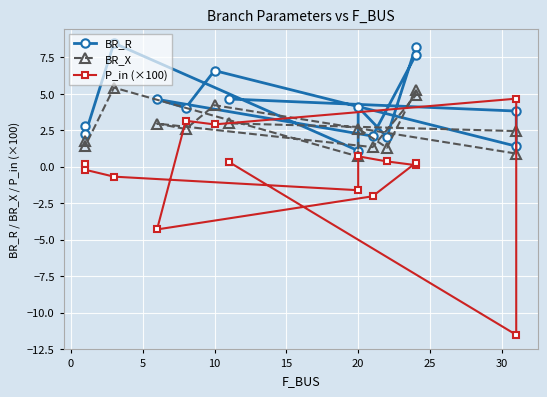

How many data points in BR_X are less than 2?

6